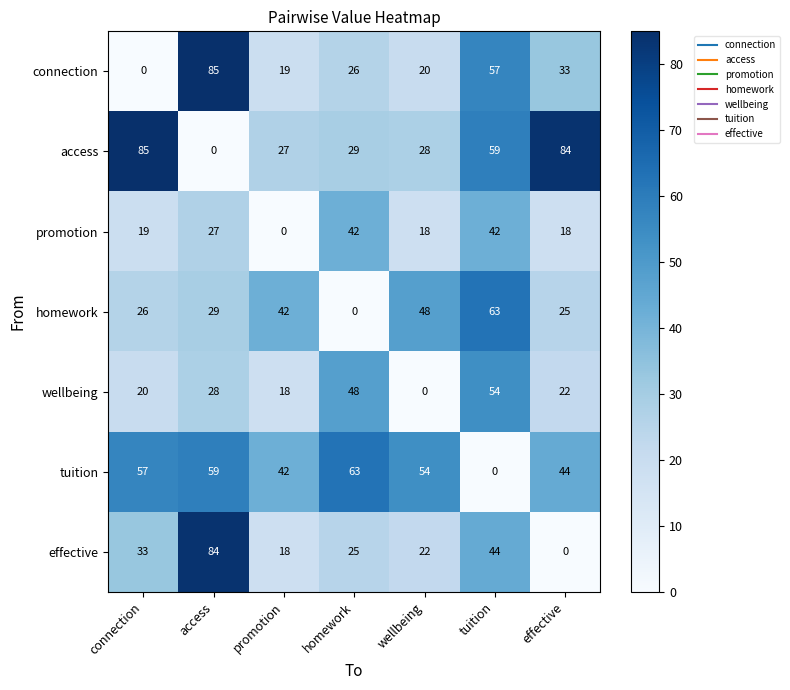

What is the difference between the tuition values at wellbeing and effective?

10